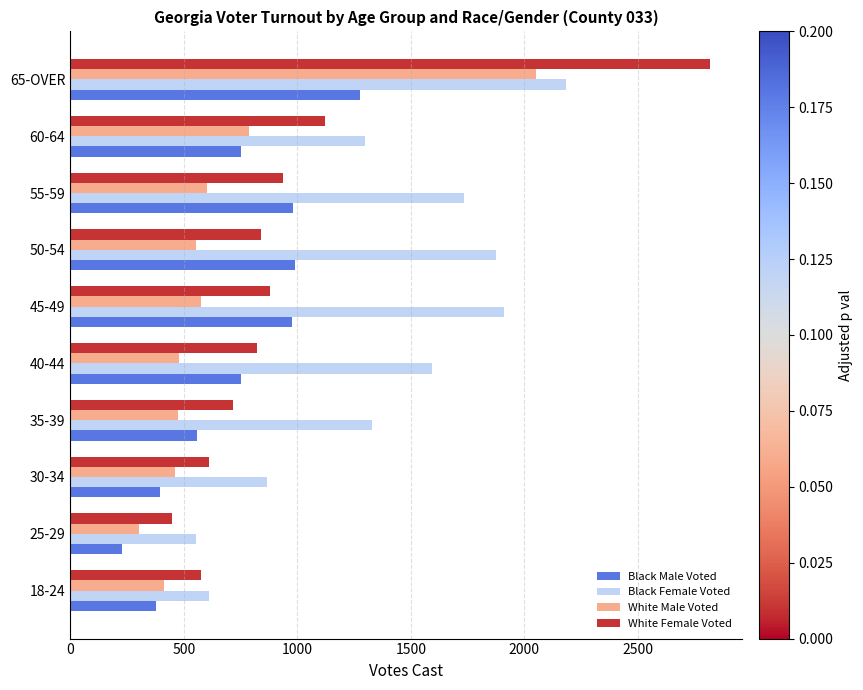

The White Male Voted series shows 2053 at 65-OVER. True or false?

True